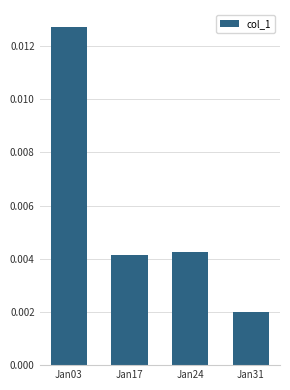

Count the values in the range 0 to 1.

4